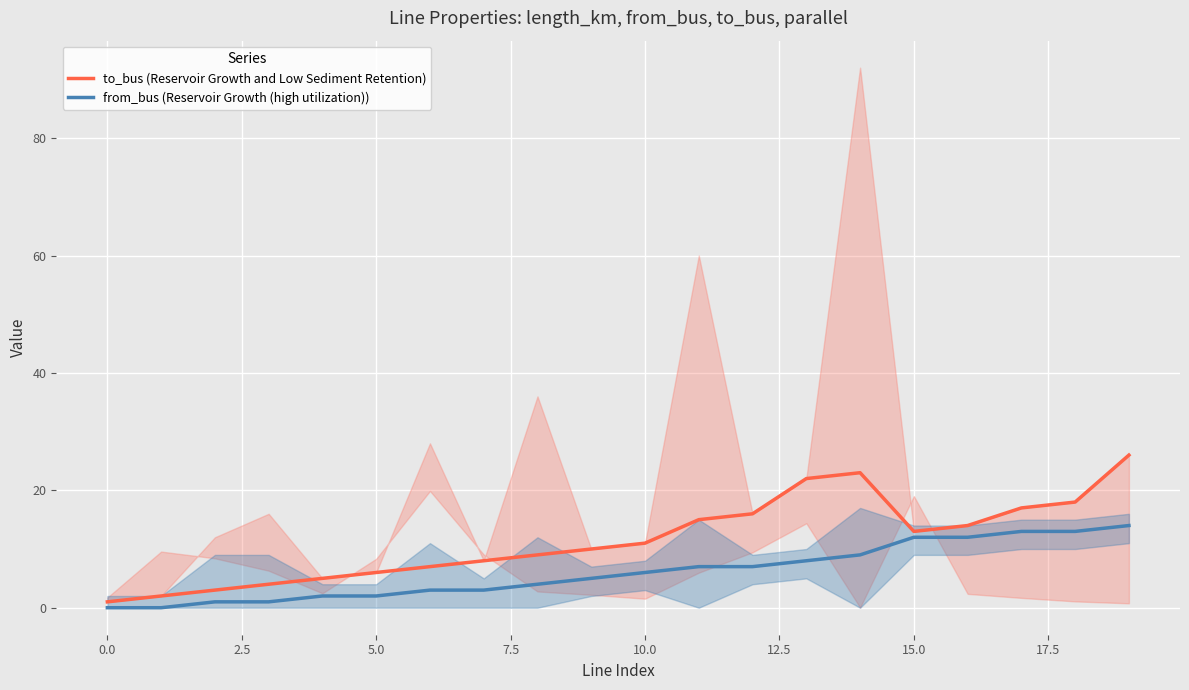

Which series has the widest spread of values?

to_bus (Reservoir Growth and Low Sediment Retention)